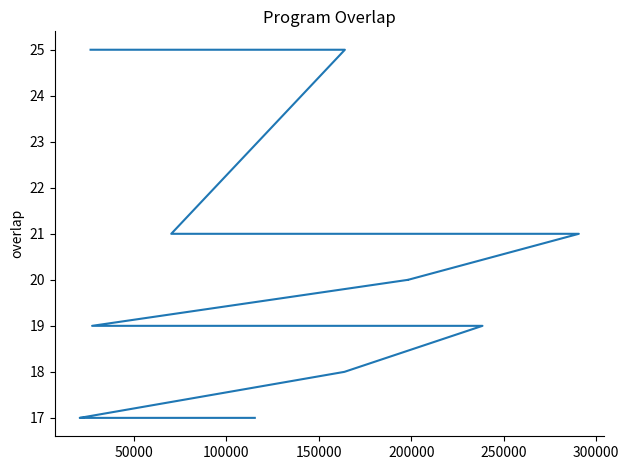

What is the average value?

20